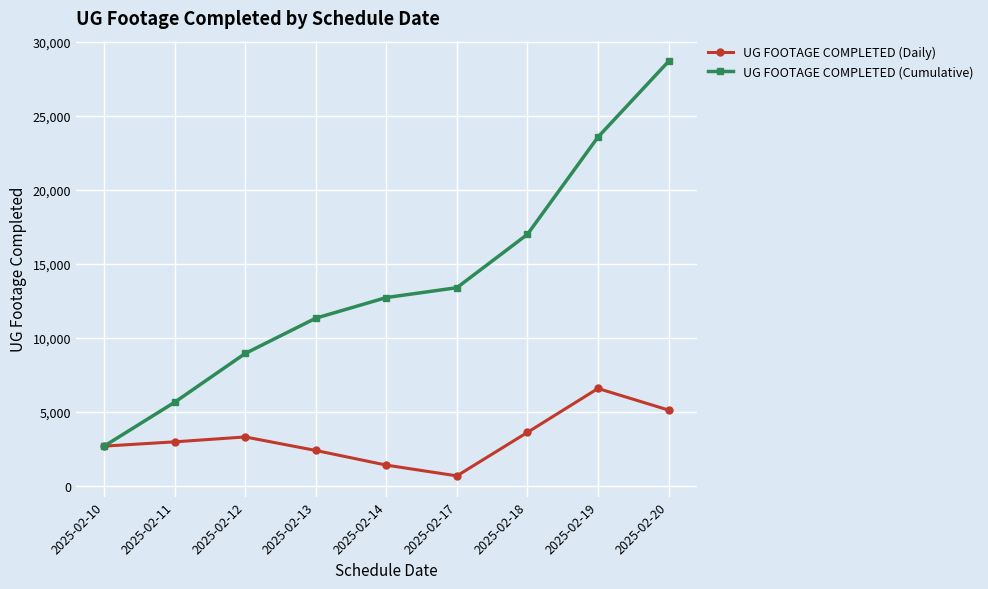

Is the value of UG FOOTAGE COMPLETED (Daily) at 2025-02-18 greater than the value of UG FOOTAGE COMPLETED (Cumulative) at 2025-02-20?

No